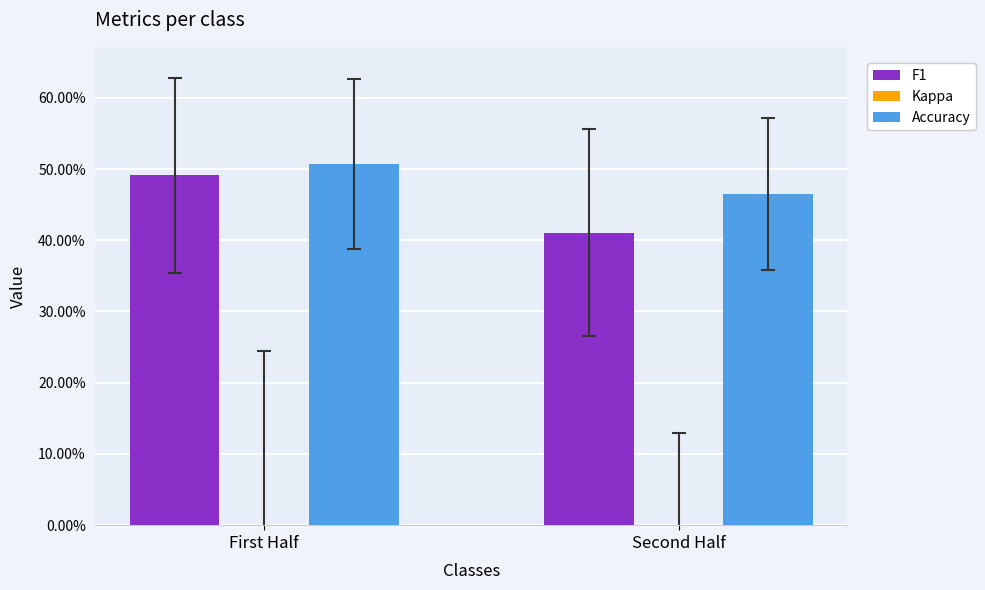

What are all the series names shown in the legend?

F1, Kappa, Accuracy